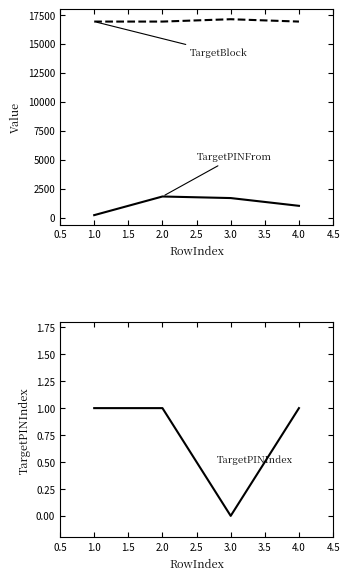

Which series has the largest range (max minus min)?

TargetPINFrom